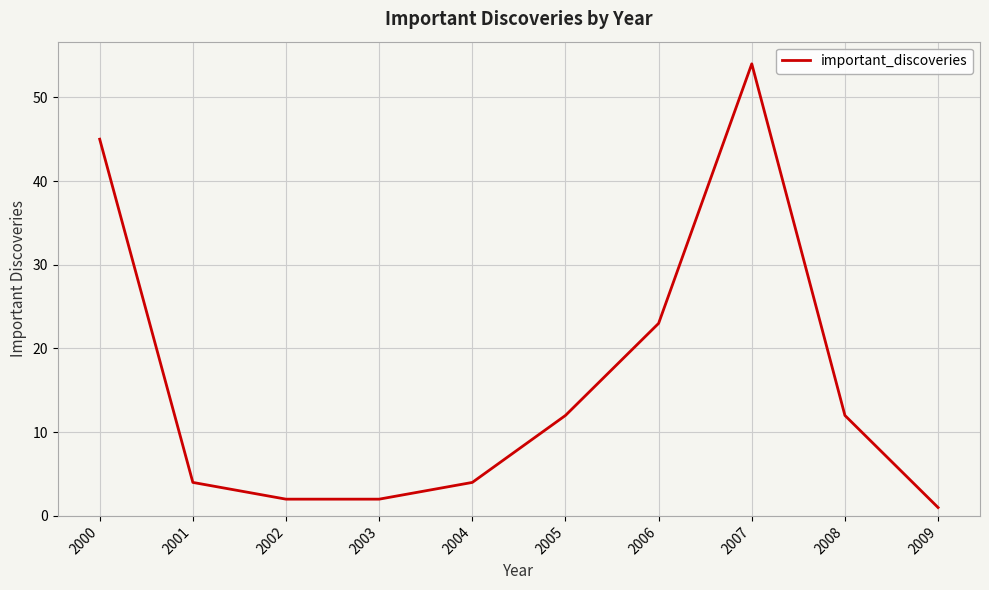

Reading left to right, extract all data points from this chart.

45	4	2	2	4	12	23	54	12	1